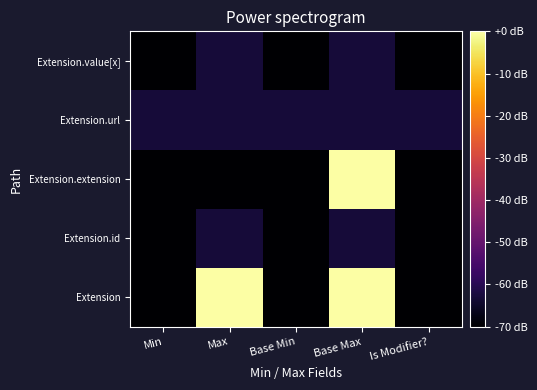

What is the total value across all series at Min?

-343